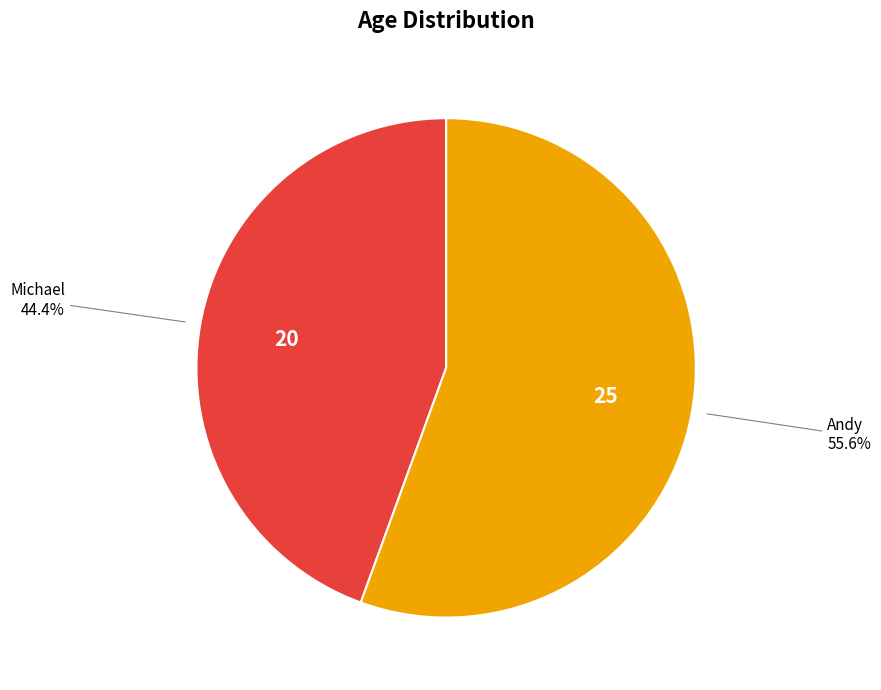

Is there a majority slice in this chart?

Yes